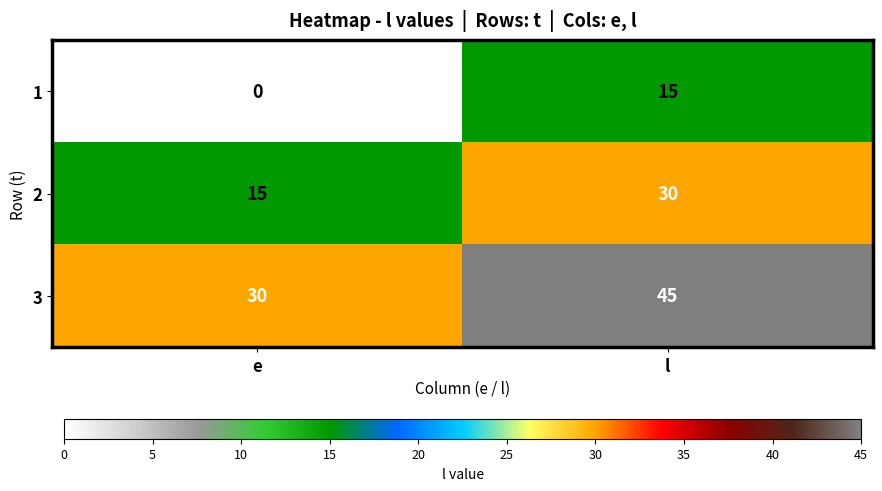

Reading right to left, list all the values displayed in this chart.

1: l=15	e=0
2: l=30	e=15
3: l=45	e=30